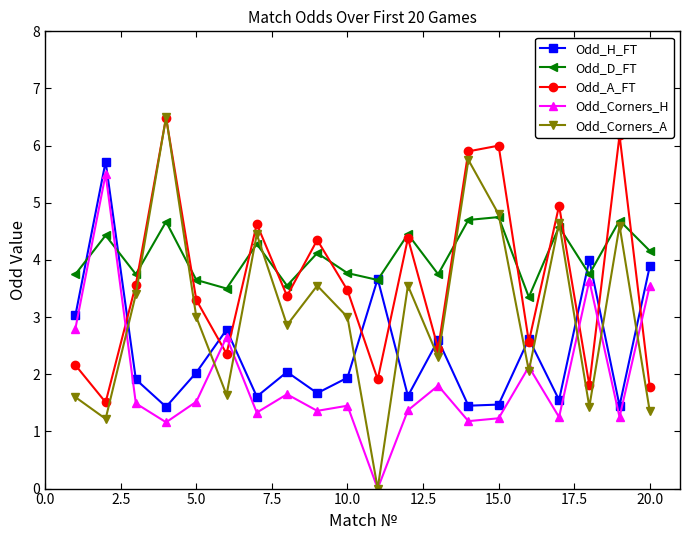

Which series has the widest spread of values?

Odd_Corners_A